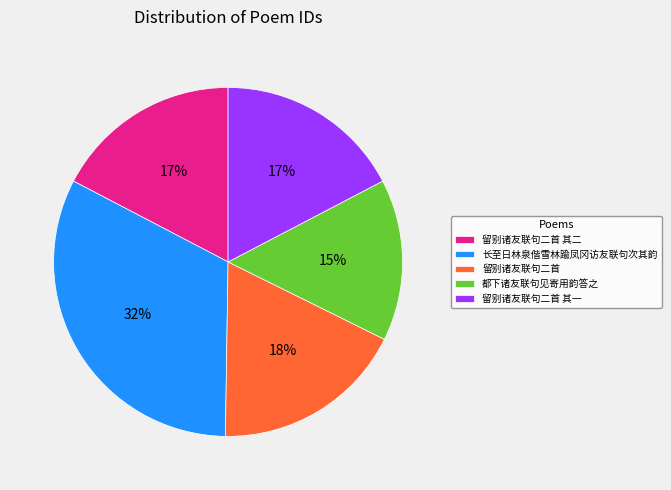

To the nearest percent, what portion does 都下诸友联句见寄用韵答之 represent?

15%